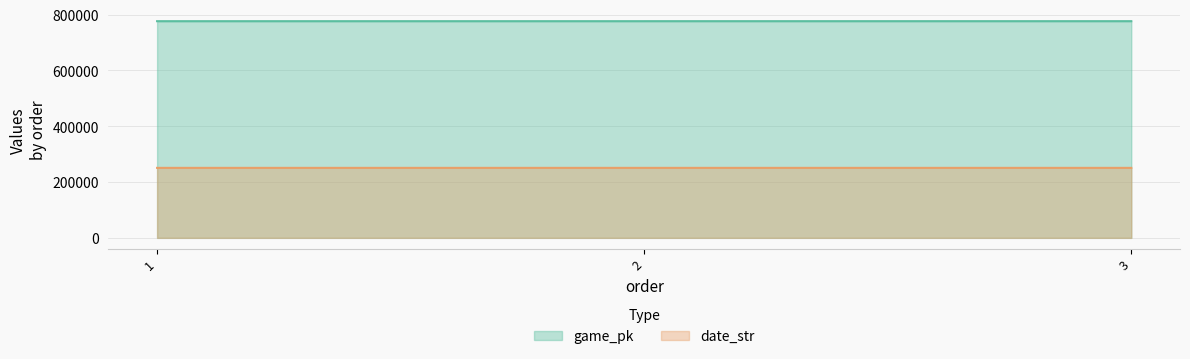

Is the value of game_pk at 3 greater than the value of date_str at 1?

Yes